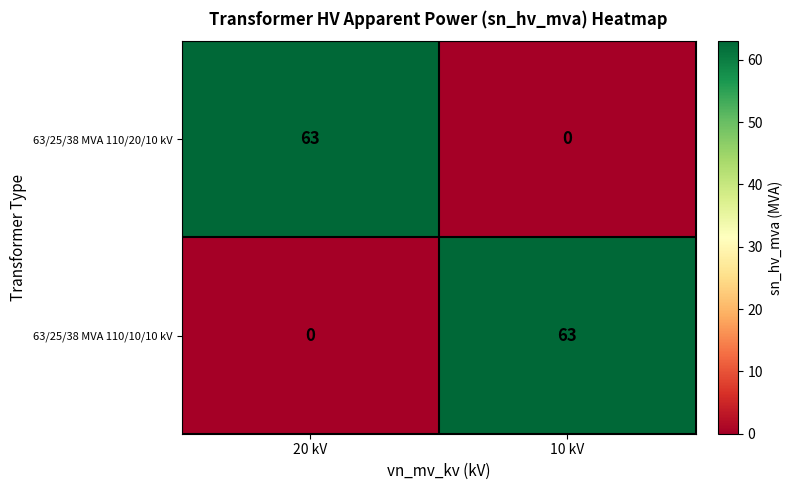

What is the spread (max minus min) of values at 20 kV?

63